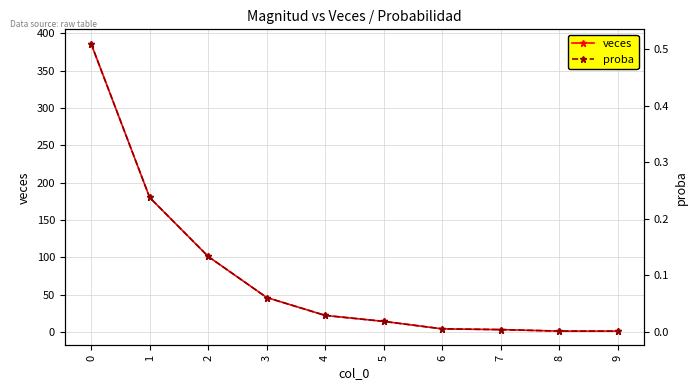

True or false: veces and proba cross at least once.

False